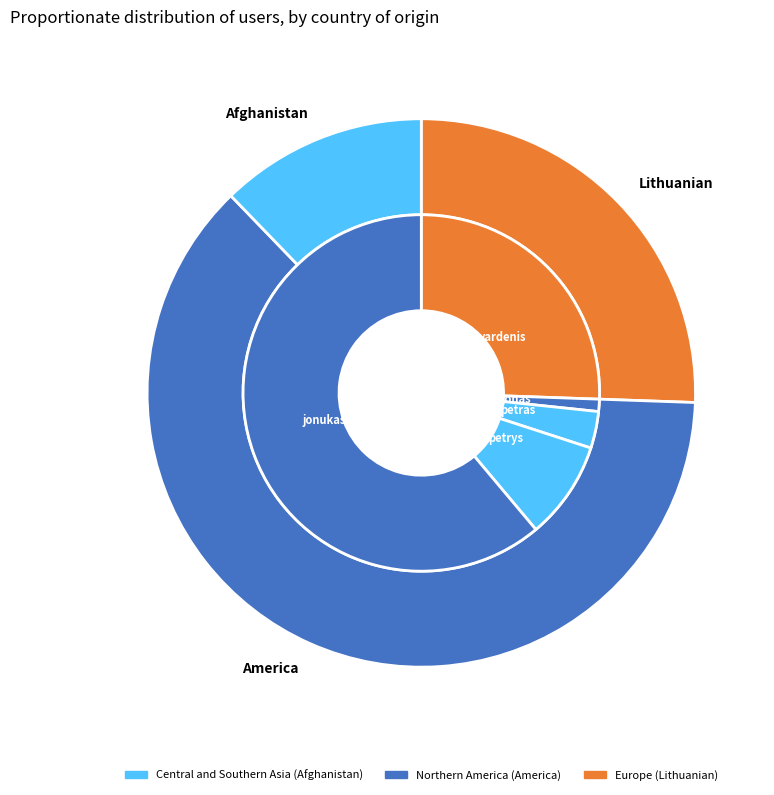

Which category accounts for the majority?

jonukas